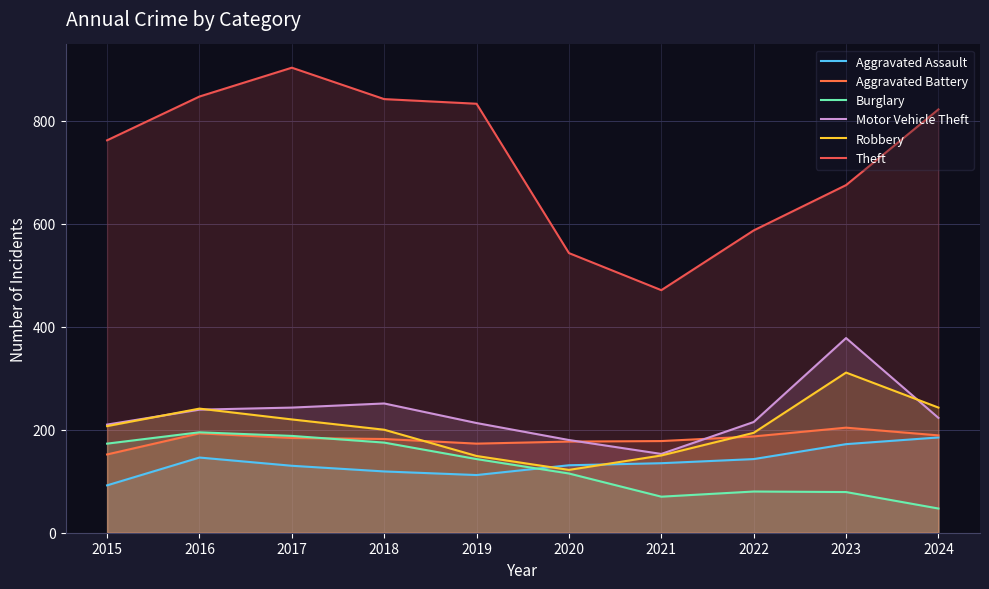

Does the chart have visible grid lines?

Yes